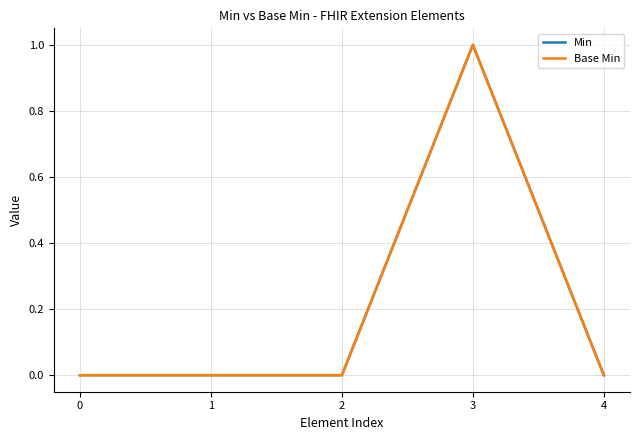

True or false: Base Min has a value of -1 at 4.

False